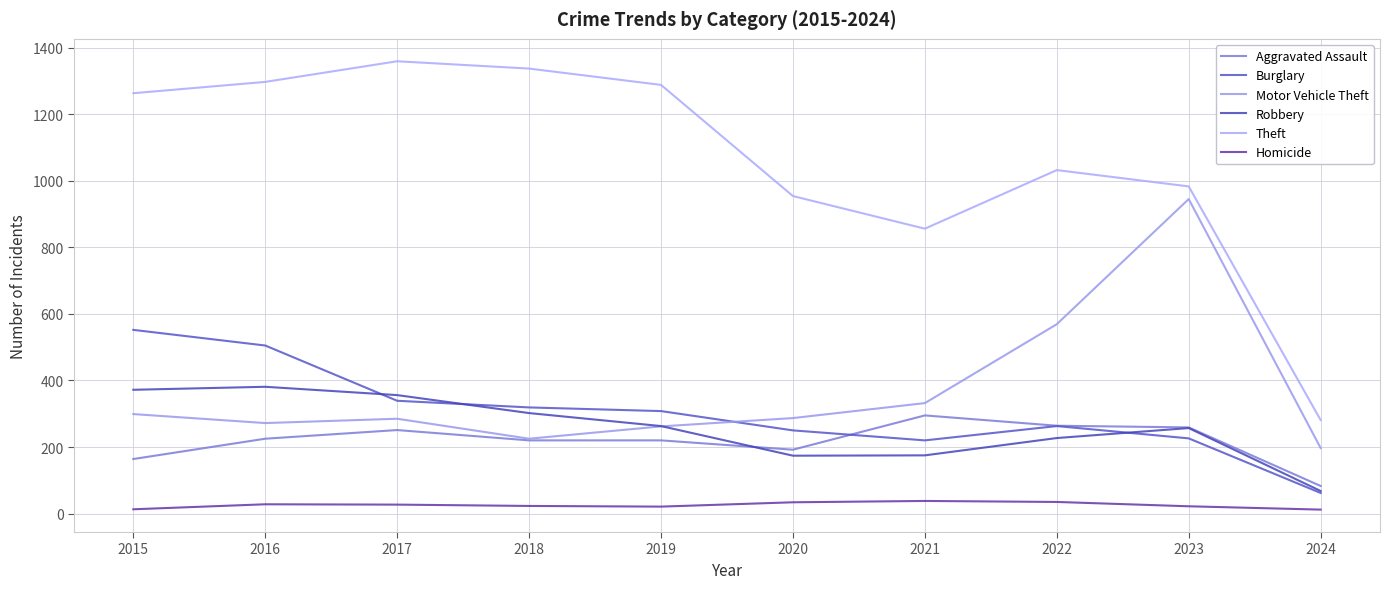

True or false: Homicide and Theft cross at least once.

False